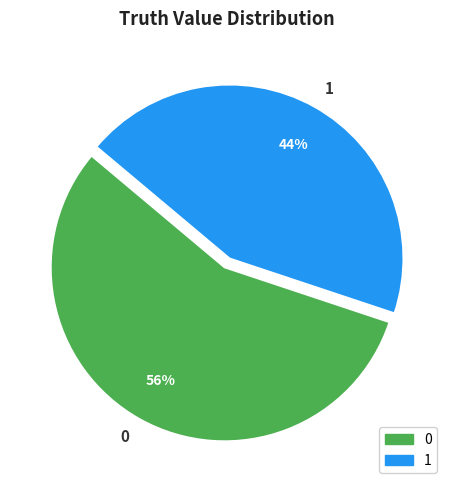

Count the number of slices in the pie.

2